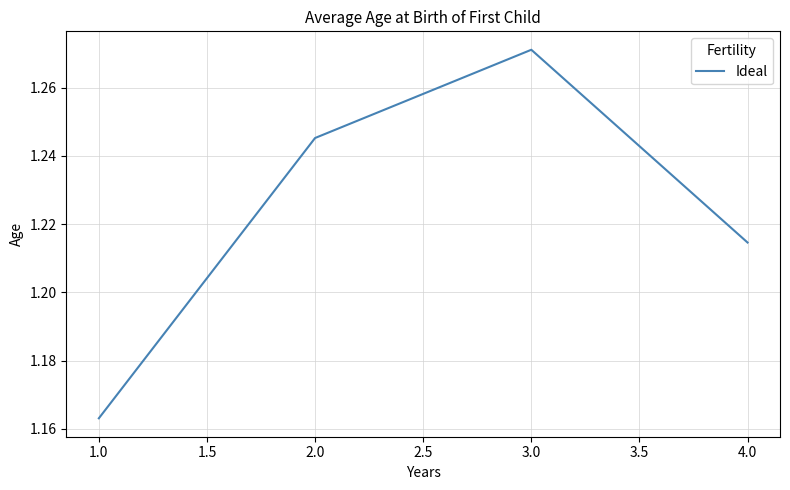

Does the chart have visible grid lines?

Yes